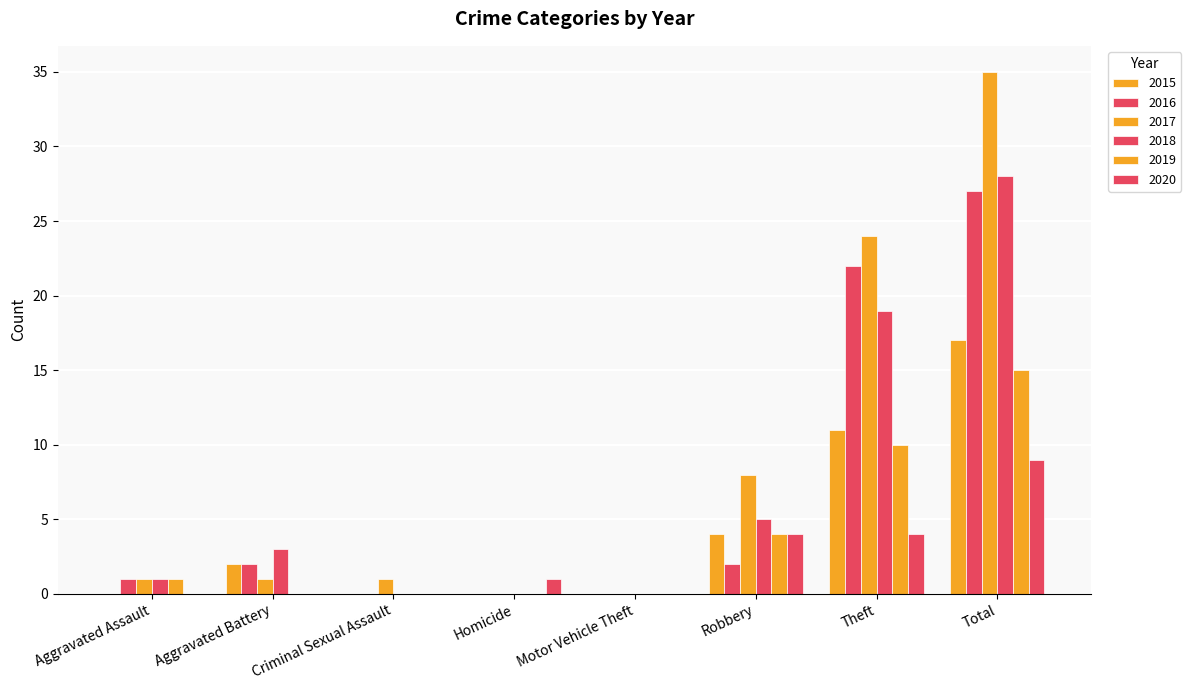

Rank the series at Aggravated Assault from highest to lowest value.

2016, 2017, 2018, 2019, 2015, 2020